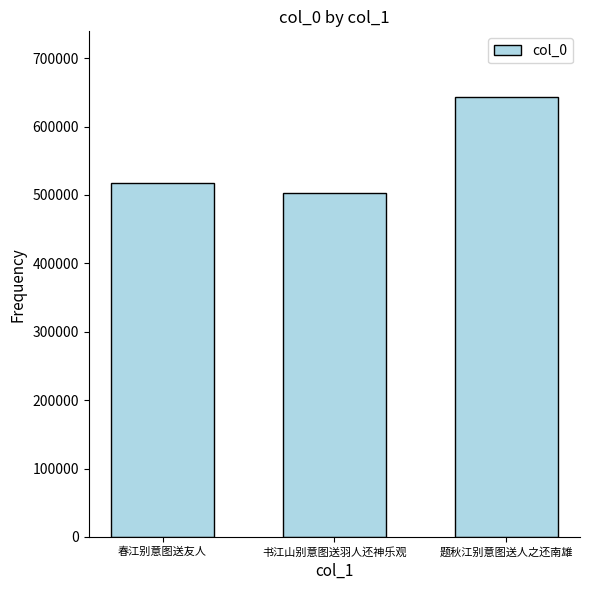

Reading right to left, transcribe all the data shown in this chart.

题秋江别意图送人之还南雄=642815	书江山别意图送羽人还神乐观=502805	春江别意图送友人=517105